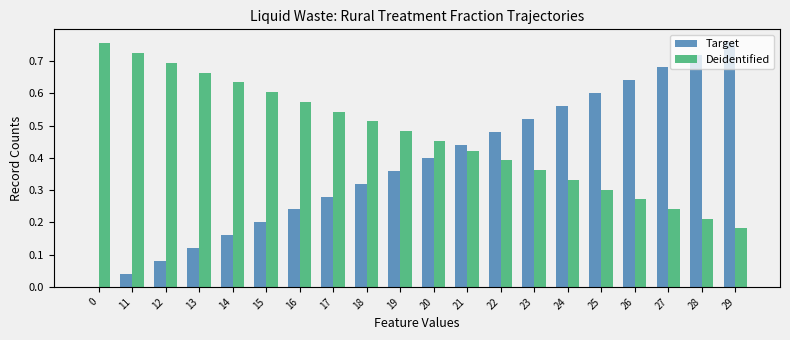

Which series changed the most between 17 and 22?

Target